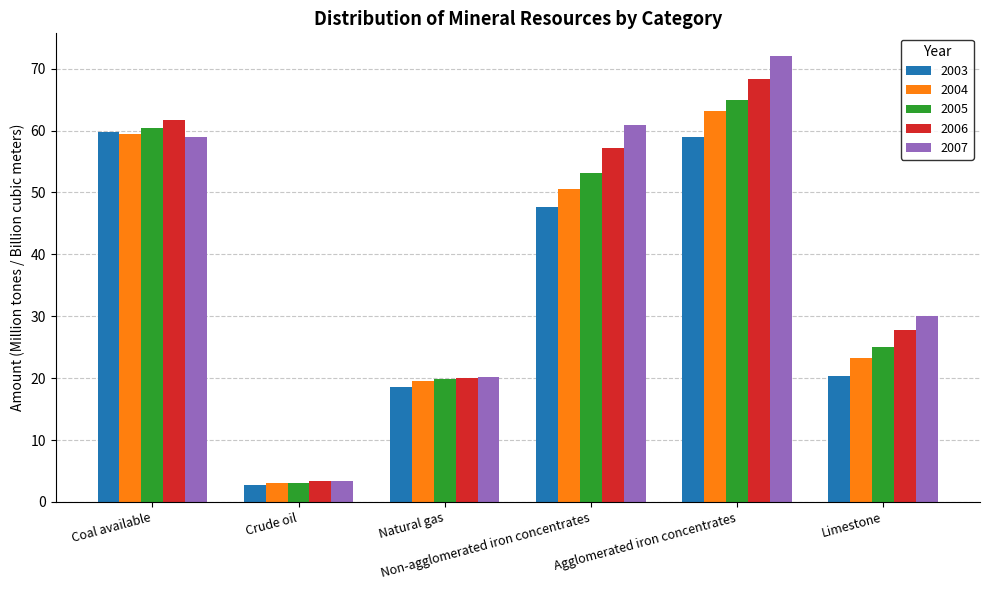

What is the approximate value of 2004 at Limestone?

23.2